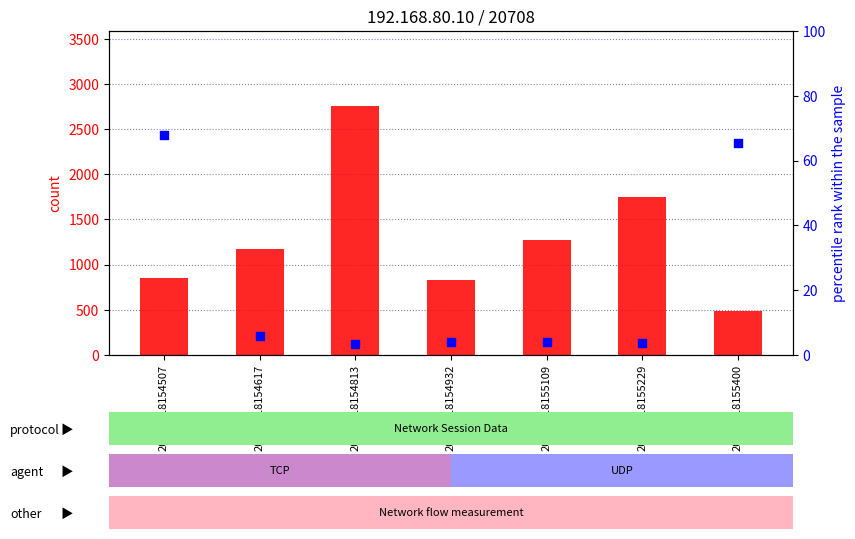

Which series contains the highest Y value?

count